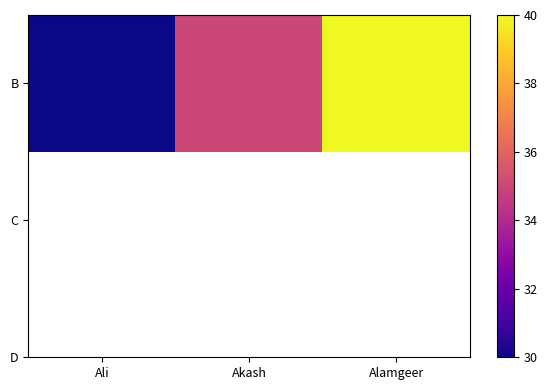

What is the sum of the values at Alamgeer and Akash?

75